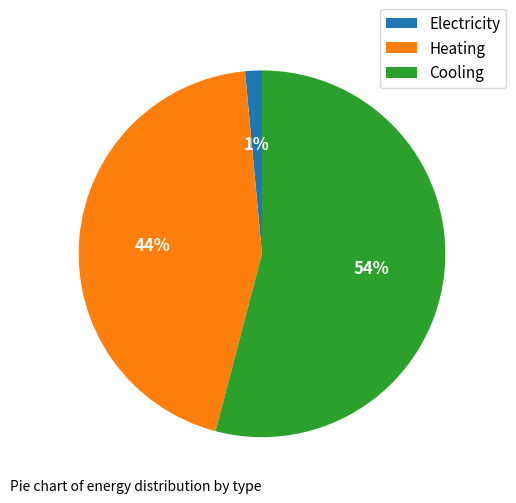

True or false: Heating accounts for 44% of the total.

True